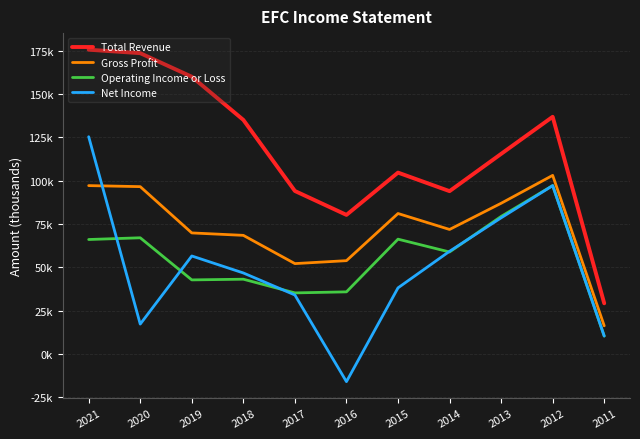

What are all the series names shown in the legend?

Total Revenue, Gross Profit, Operating Income or Loss, Net Income